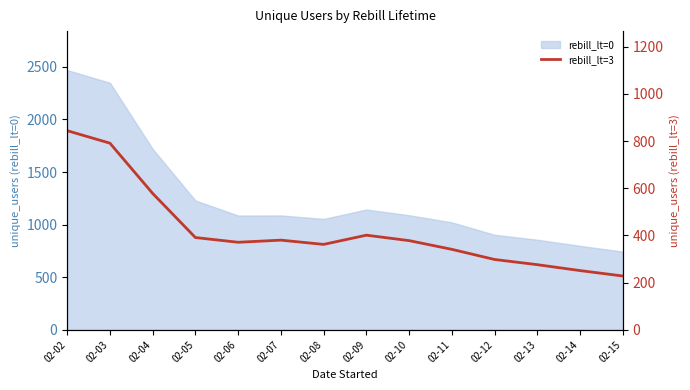

Where is the data nearest to the value 536?

02-04